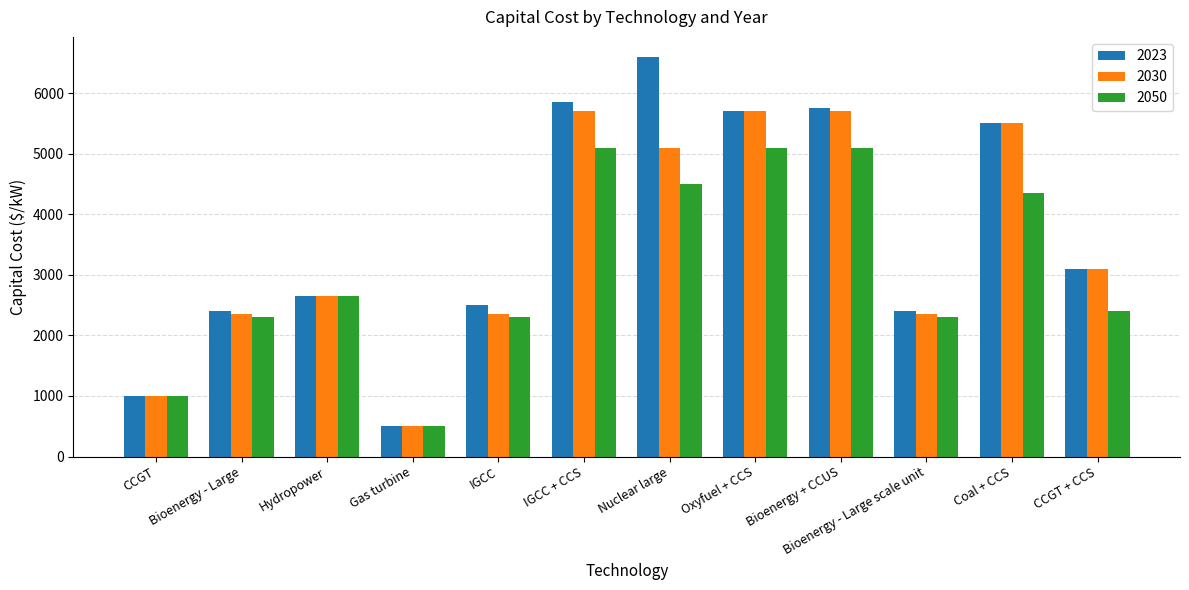

At which label is 2023 closest to 3550?

CCGT + CCS